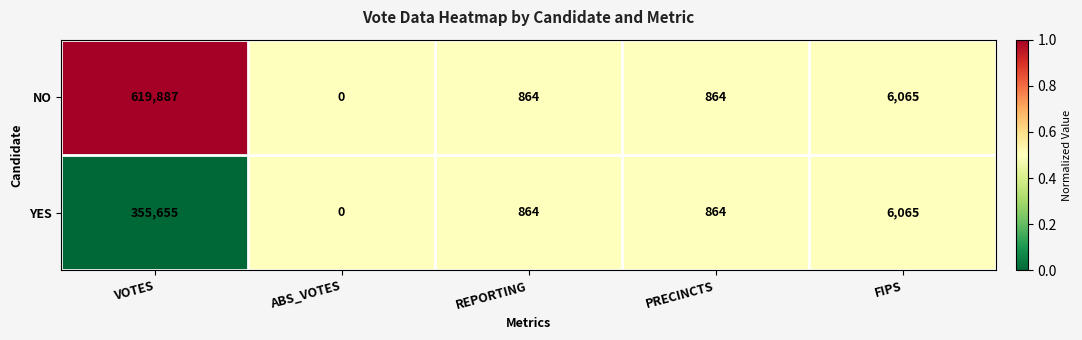

Which series has the widest spread of values?

NO